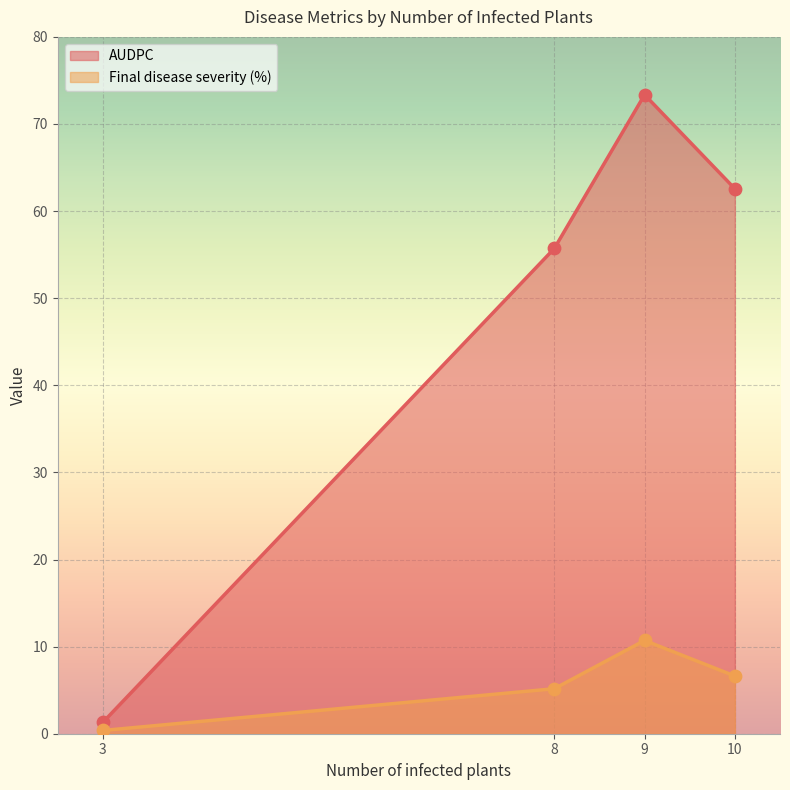

At which category is the sum across all series the highest?

9